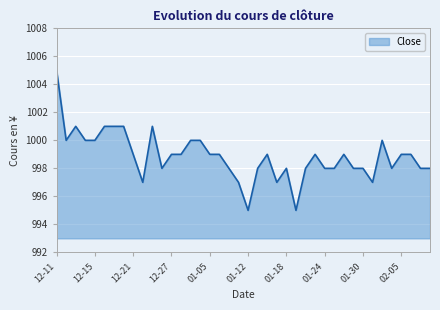

What is the difference between the maximum and minimum values?

10